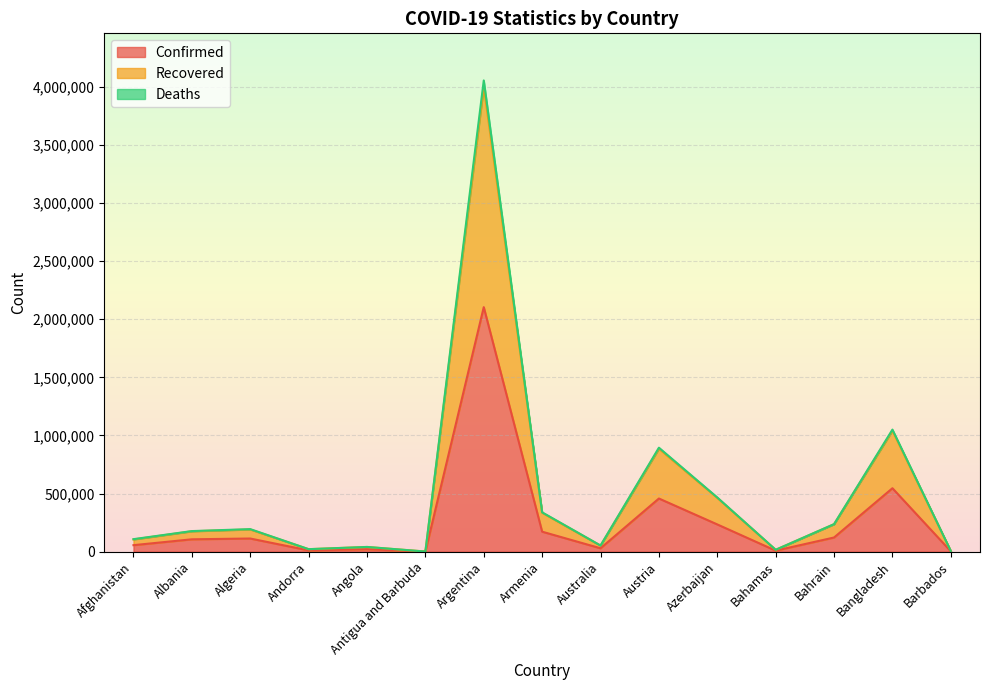

Rank the series at Barbados from highest to lowest value.

Deaths, Recovered, Confirmed